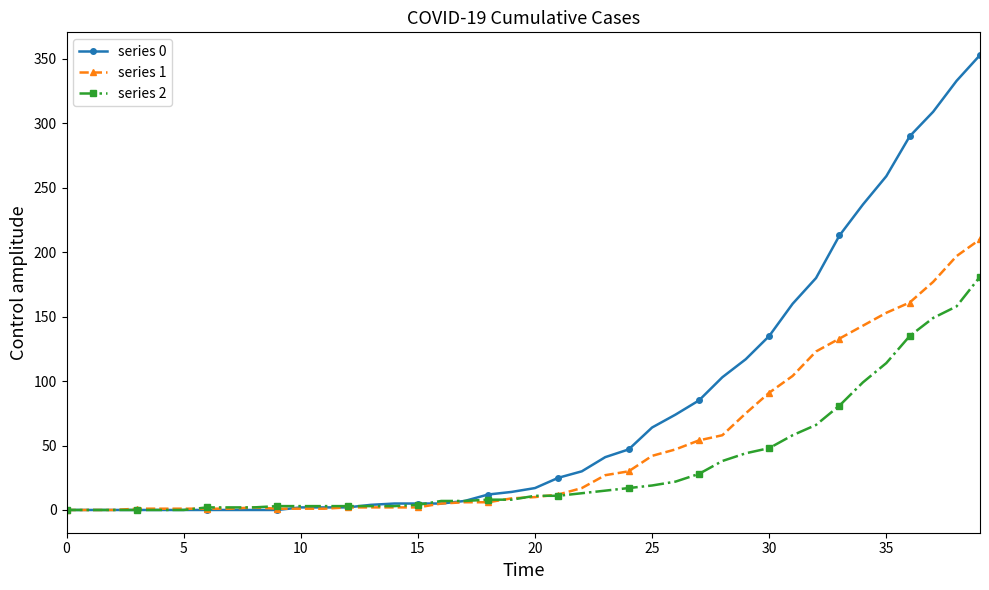

Which series has the largest range (max minus min)?

series 0